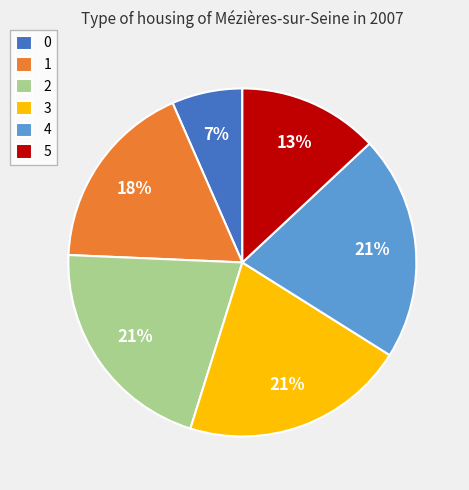

What is the ratio of the value at 5 to the value at 4?

0.6